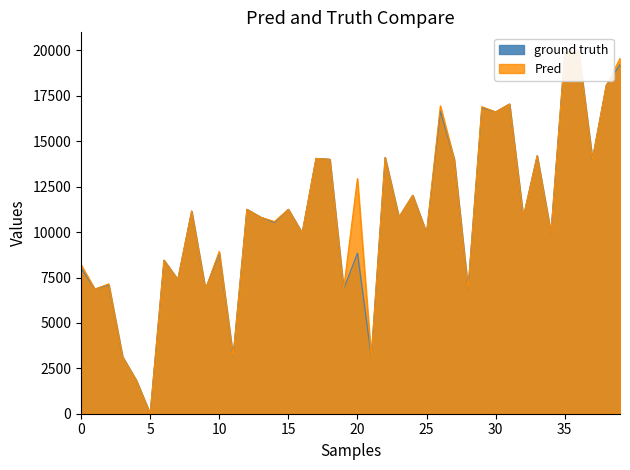

Reading left to right, transcribe all the data shown in this chart.

ground truth: 8019.3	6859.9	7101.4	3140.1	1835.7	0.0	8454.1	7391.3	11159.4	6859.9	8840.6	3140.1	11256.0	10821.3	10531.4	11256.0	9951.7	14058.0	14009.7	6859.9	8840.6	3140.1	14106.3	10821.3	12029.0	9951.7	16666.7	14009.7	6859.9	16859.9	16618.4	17053.1	10821.3	14202.9	9951.7	19855.1	20000.0	14009.7	18067.6	19227.1
Pred: 8212.6	6859.9	7149.8	3140.1	1835.7	0.0	8454.1	7391.3	11159.4	6859.9	8937.2	3140.1	11256.0	10821.3	10579.7	11256.0	9951.7	14058.0	14009.7	6859.9	12946.9	3140.1	14106.3	10821.3	12029.0	9951.7	16956.5	14009.7	6859.9	16908.2	16618.4	17053.1	10821.3	14202.9	9951.7	19855.1	20000.0	14009.7	18067.6	19565.2